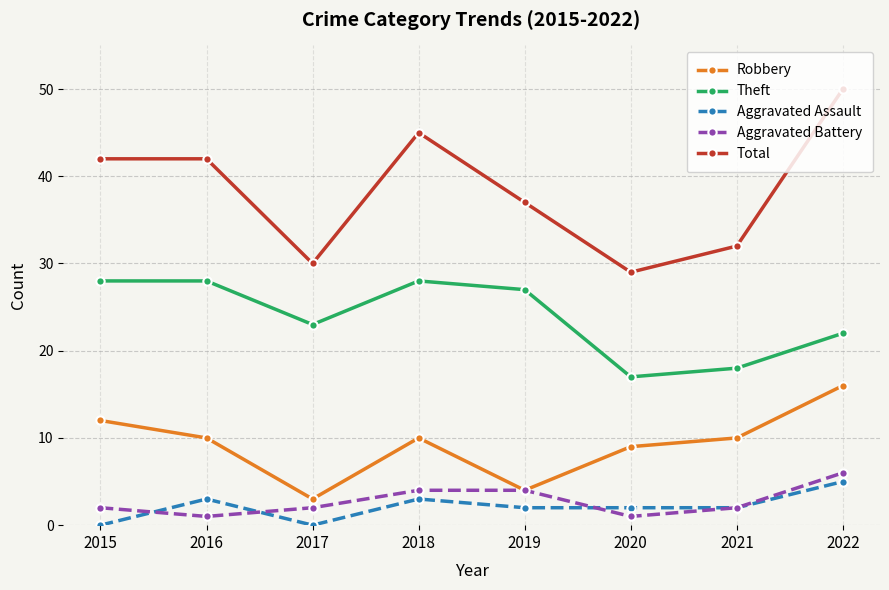

At which category does Theft reach its first local valley?

2017